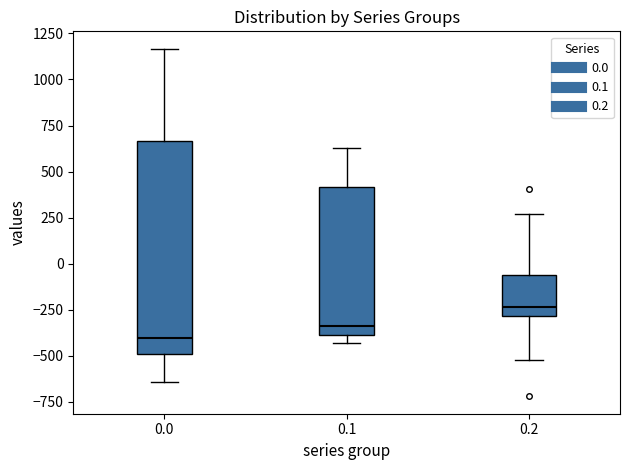

Which box has the lowest median line?

0.0